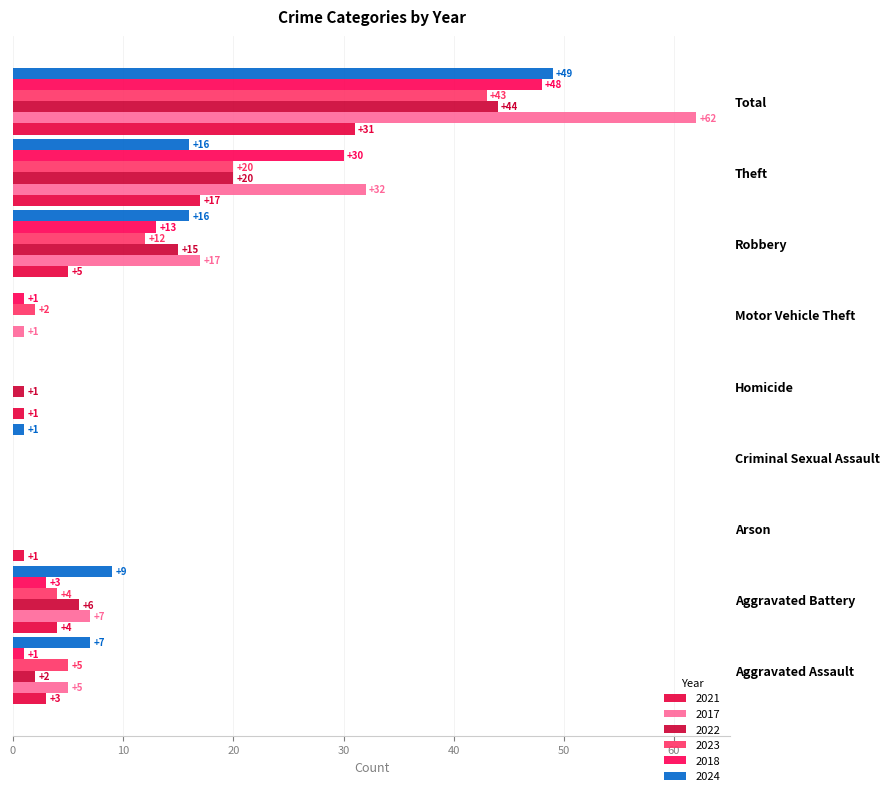

What is the difference between the maximum and minimum values in the 2021 series?

31